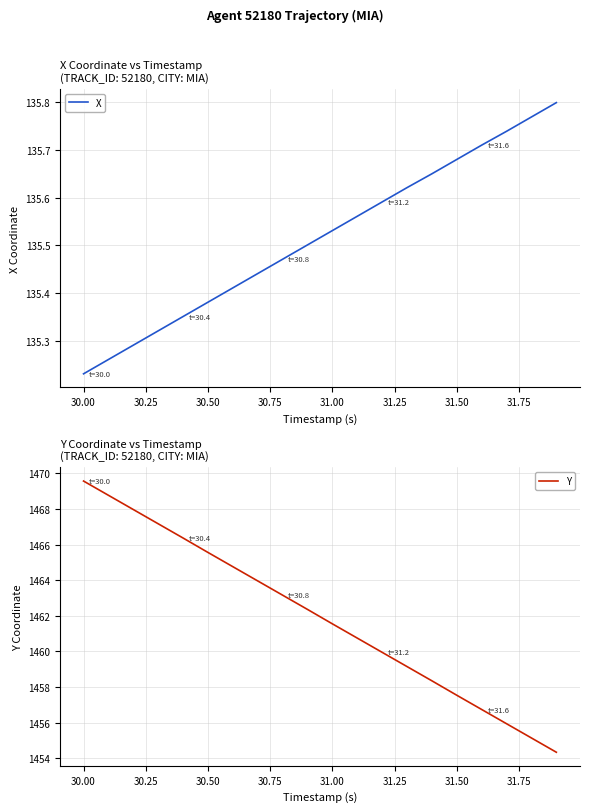

Rank the series by their maximum value, from highest to lowest.

Y, X